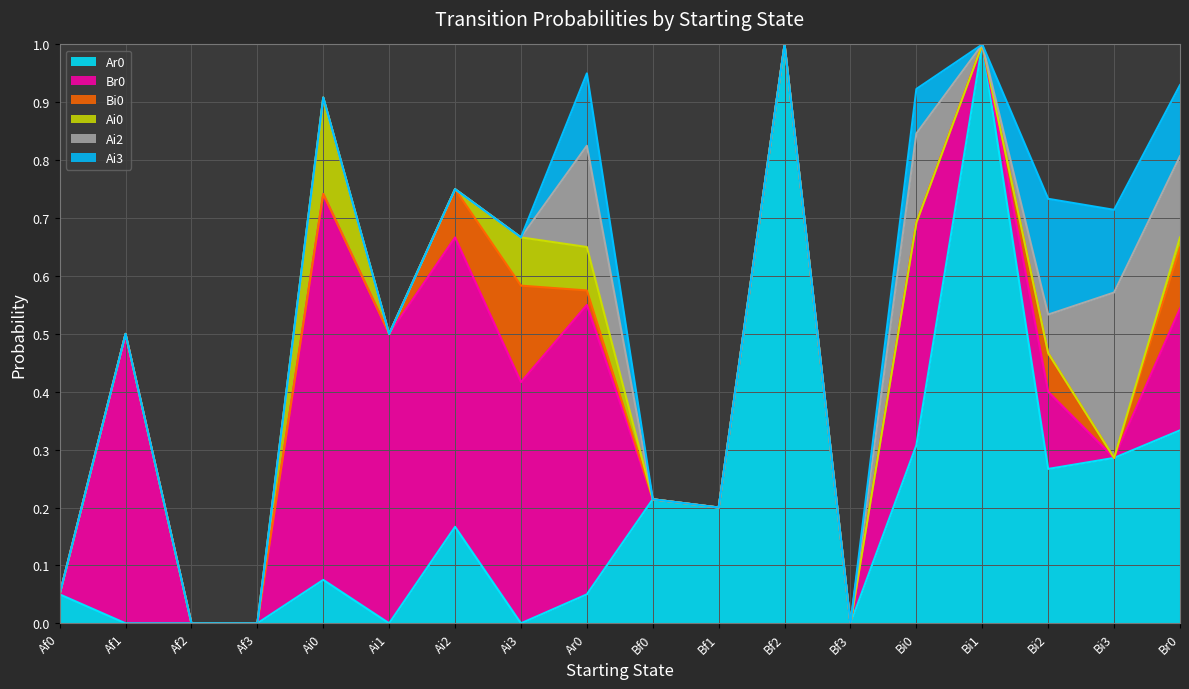

Is the value of Br0 at Af3 greater than the value of Ai0 at Bf3?

No